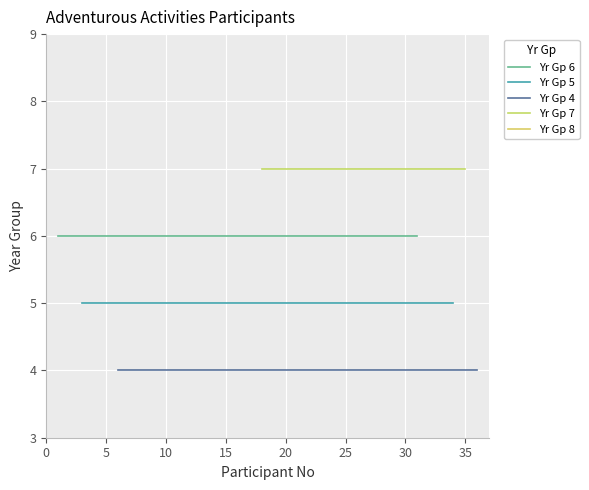

At 6, list the series in order from smallest to largest.

Yr Gp 4, Yr Gp 5, Yr Gp 6, Yr Gp 7, Yr Gp 8